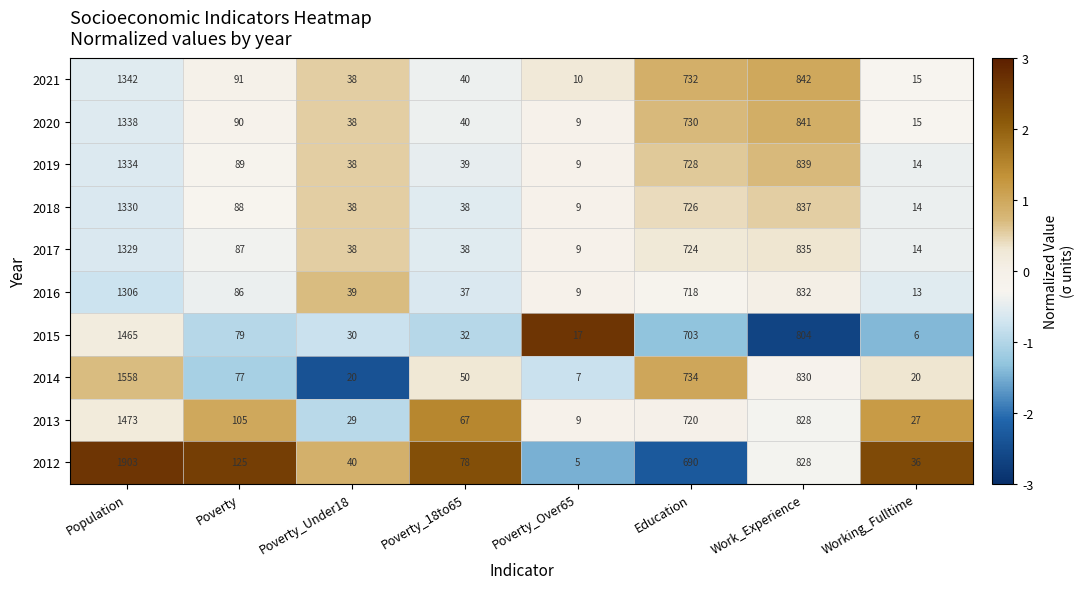

List the series in order of their peak value, lowest first.

2016, 2017, 2018, 2019, 2020, 2021, 2015, 2013, 2014, 2012